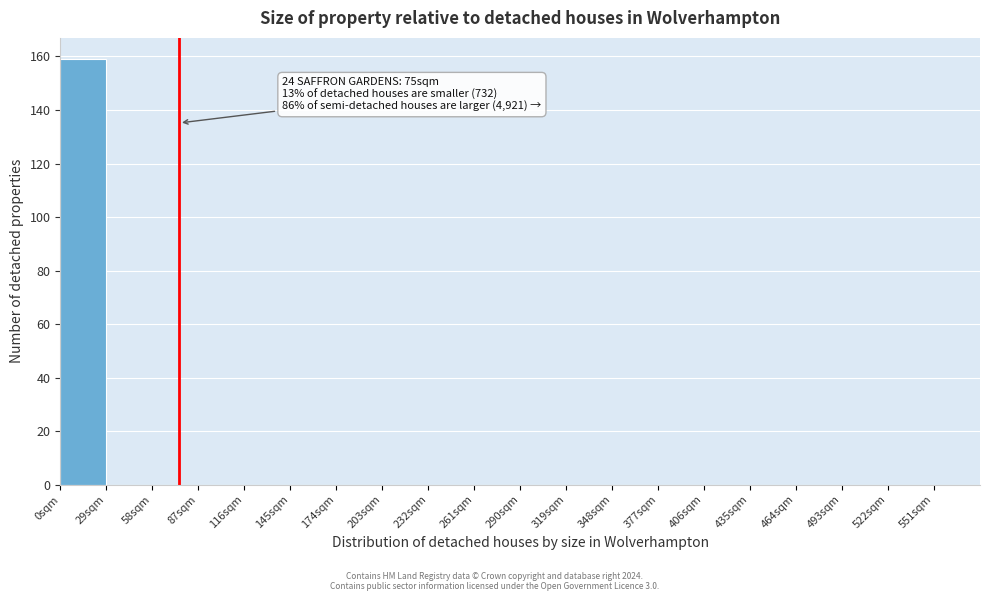

Which range on the x-axis has the tallest bar?

0 to 29